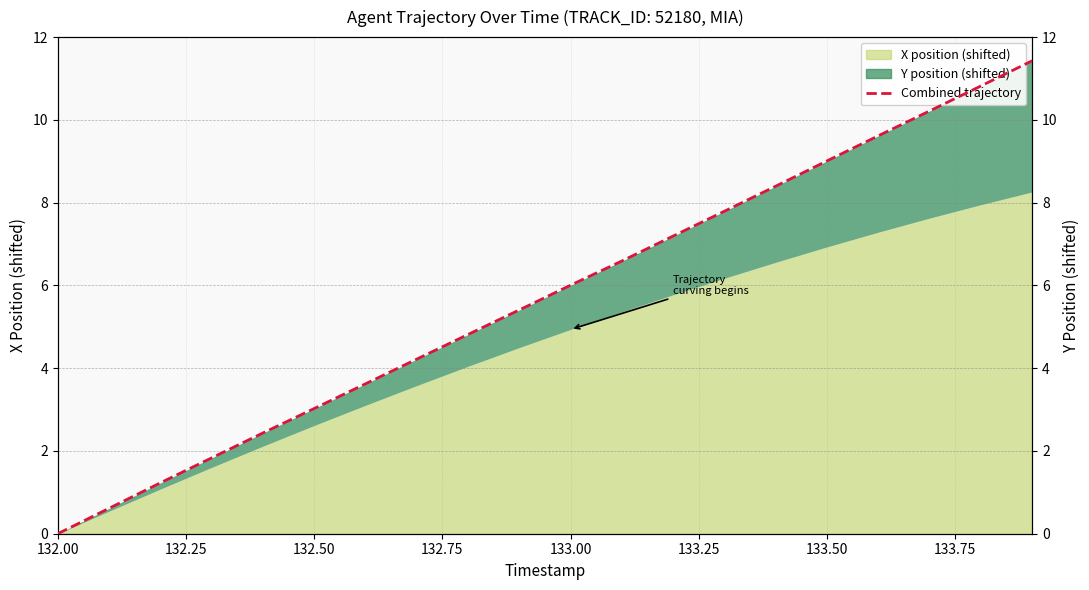

Reading left to right, what are all the values shown in this chart?

0.0	0.6	1.2	1.8	2.4	3.0	3.6	4.2	4.8	5.4	6.0	6.6	7.2	7.8	8.4	9.0	9.6	10.2	10.8	11.4